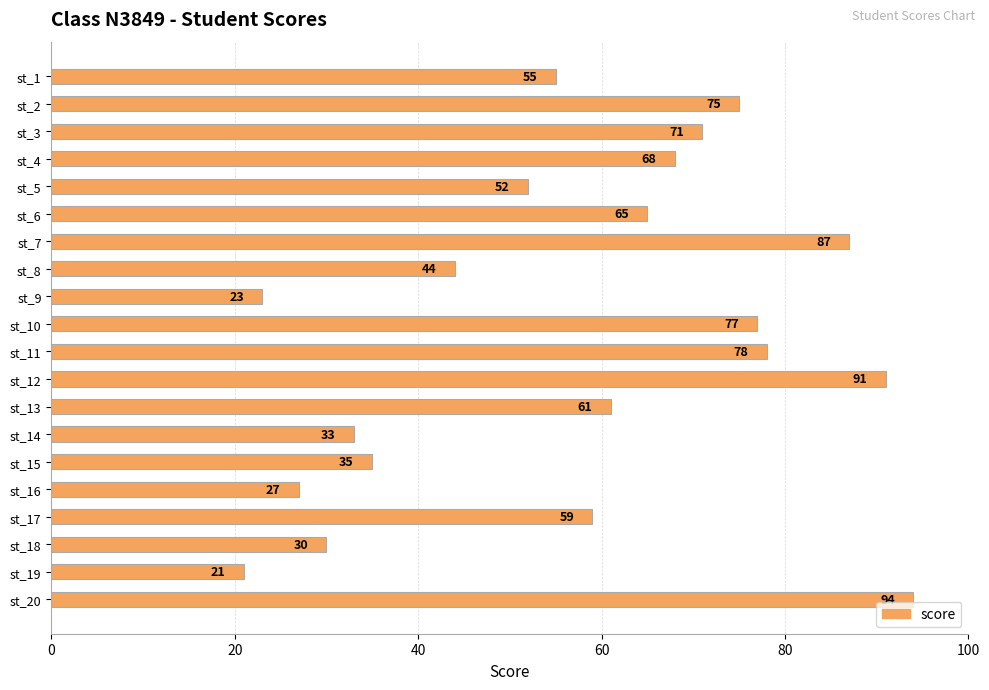

What is the minimum value shown in the chart?

21